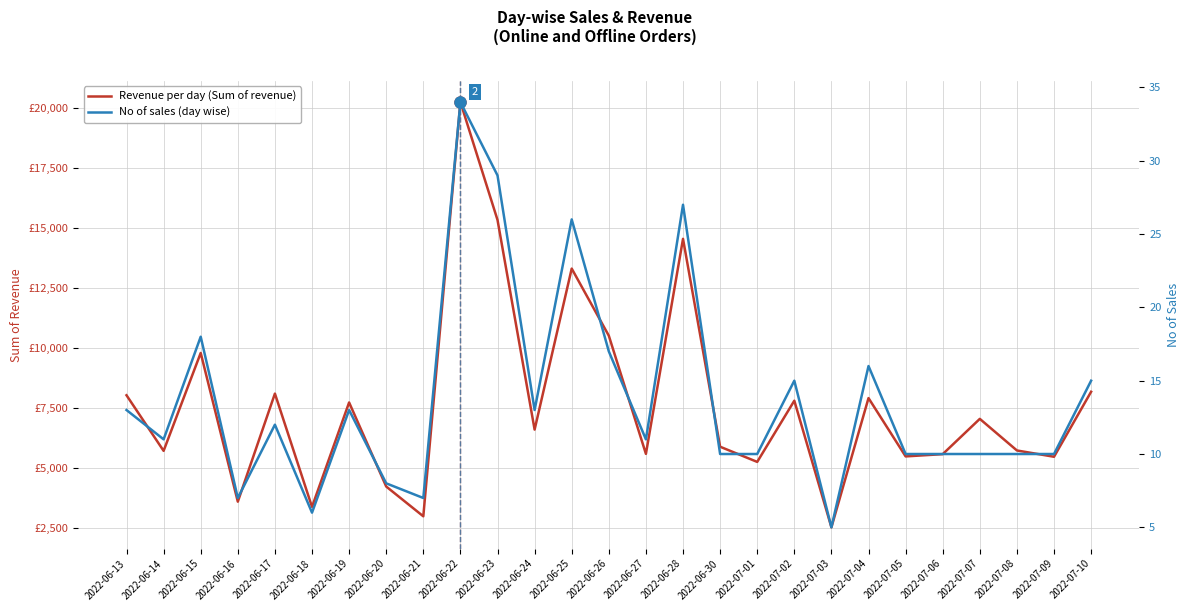

What is the lowest value of the No of sales (day wise) series?

5